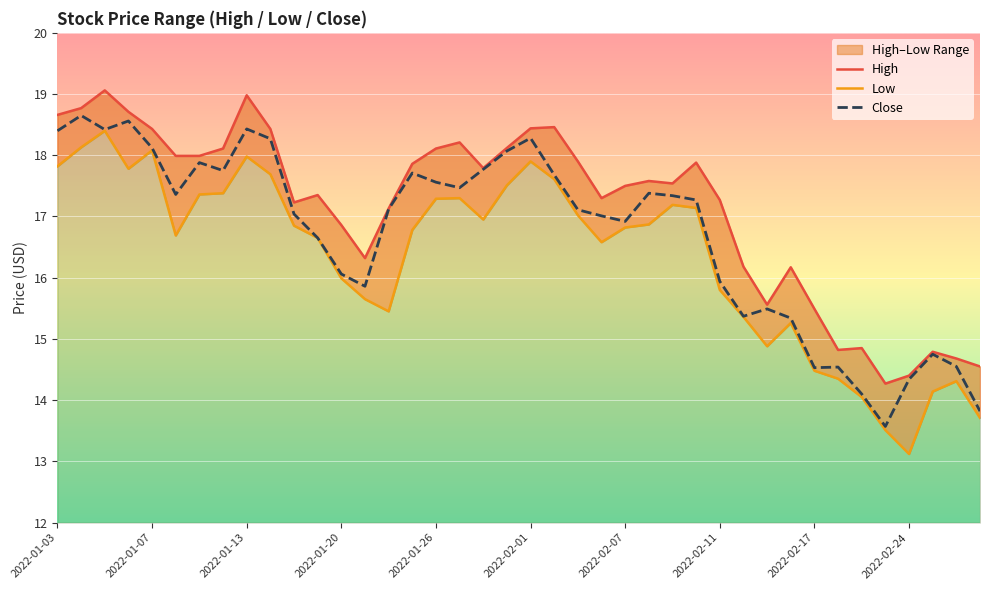

Is it true that High equals 17.3 at 2022-02-04?

True